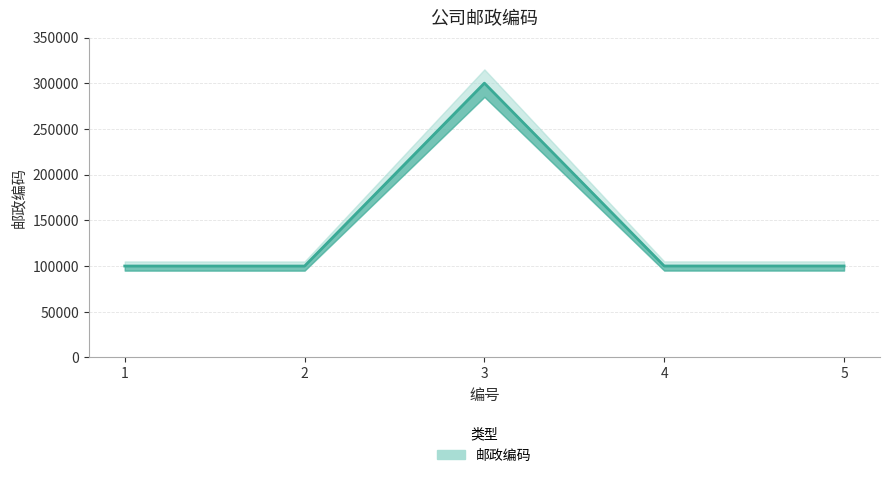

Read the value at 4, to the nearest 100.

100100